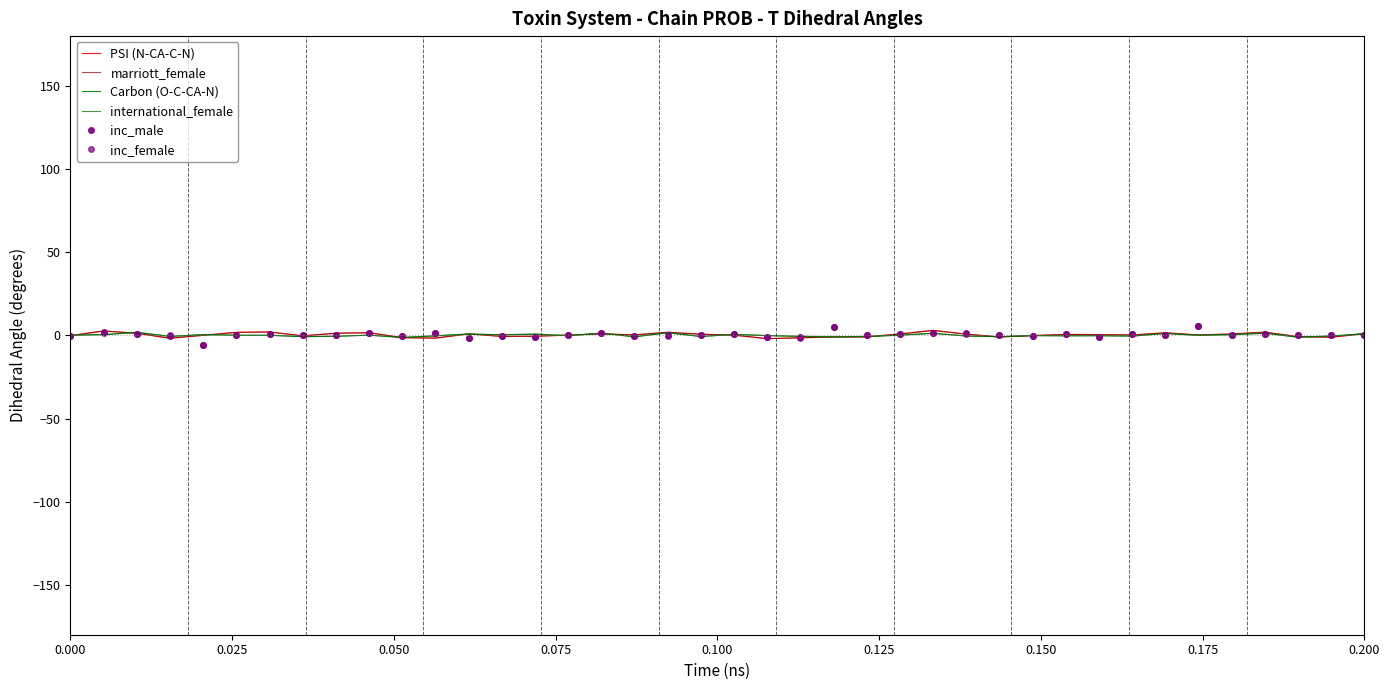

True or false: inc_male has more than 0 interior local peaks.

True